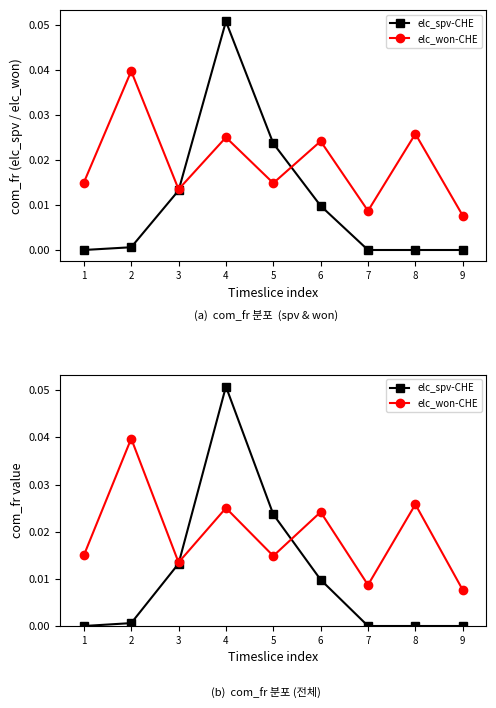

How many positive values does the elc_spv-CHE series have?

5